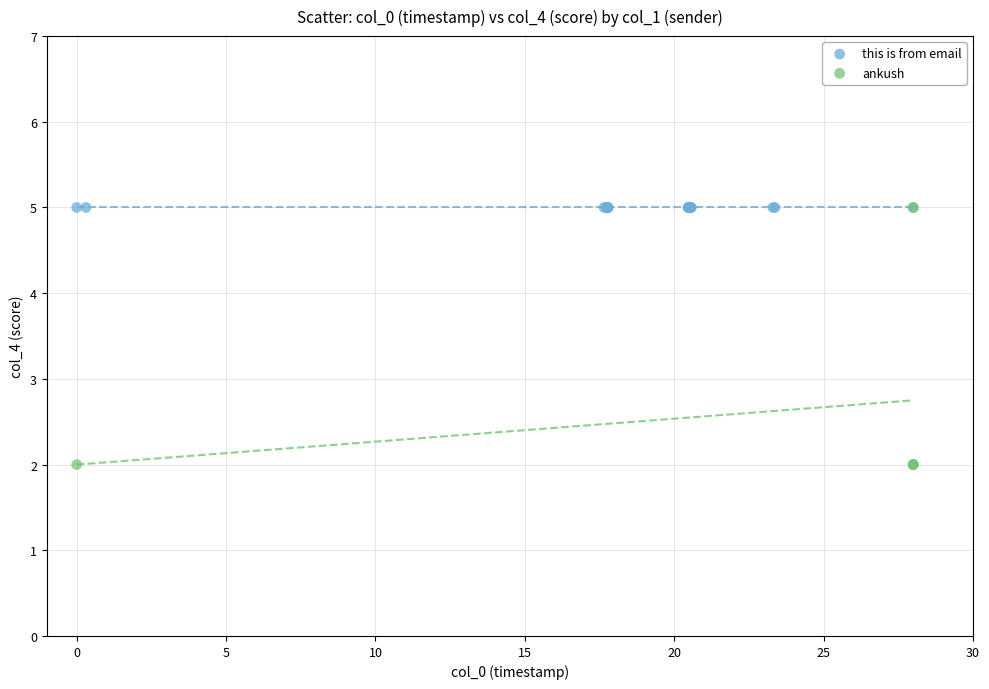

Which series contains the lowest Y value?

ankush